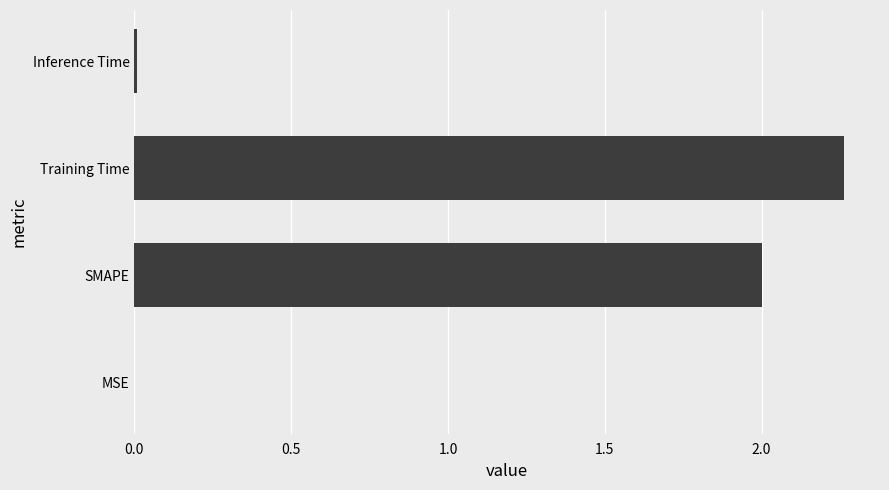

Between SMAPE and MSE, which is larger?

SMAPE